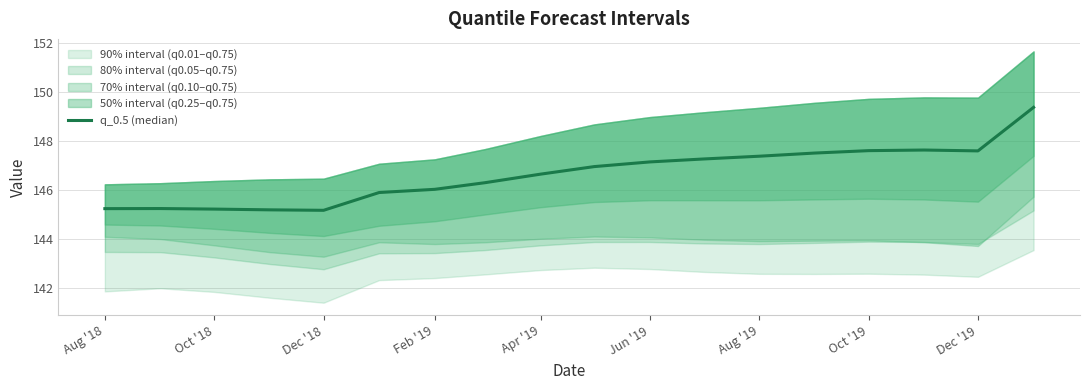

How many lines are shown in the chart?

1